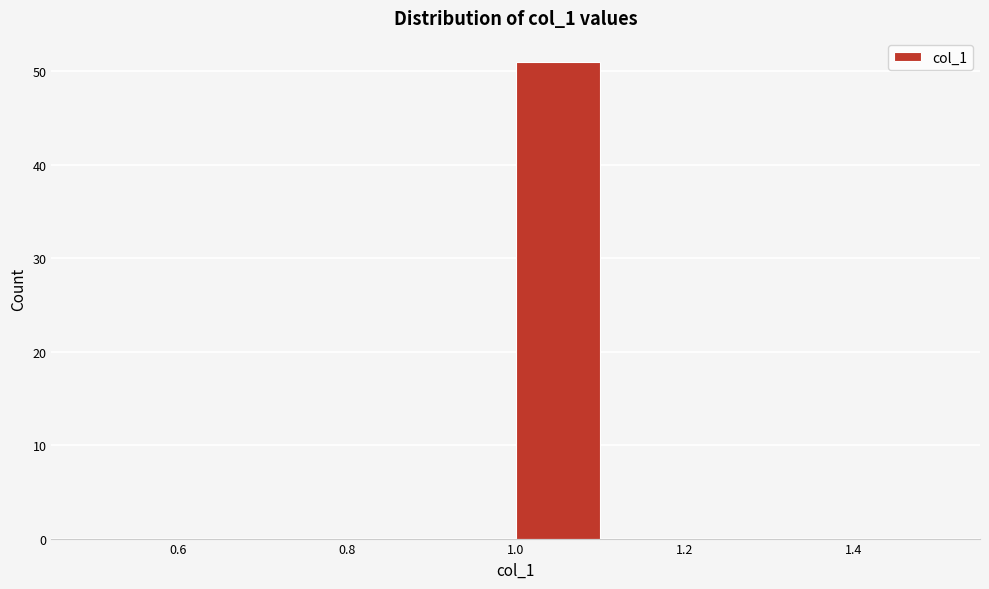

Which range on the x-axis has the tallest bar?

1.0 to 1.1